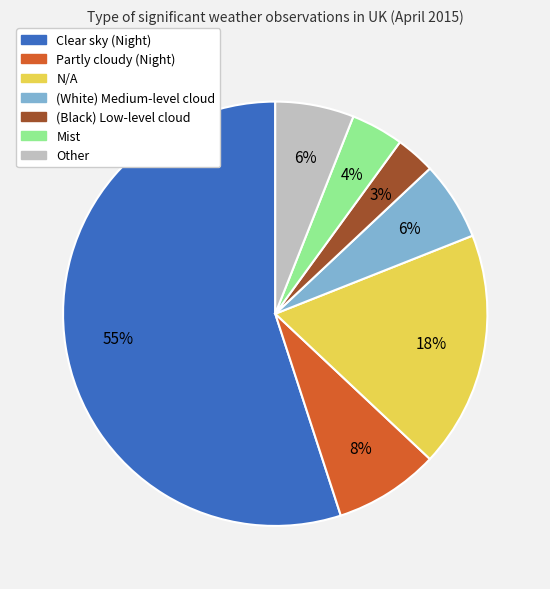

To the nearest percent, what portion does Other represent?

6%